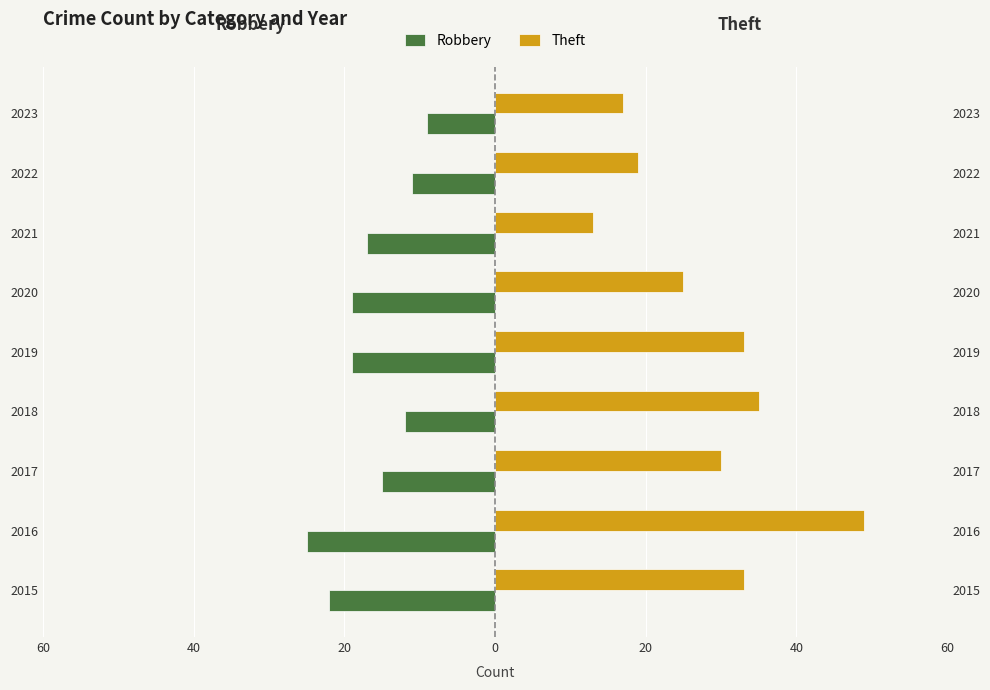

How many distinct data groups are displayed?

2